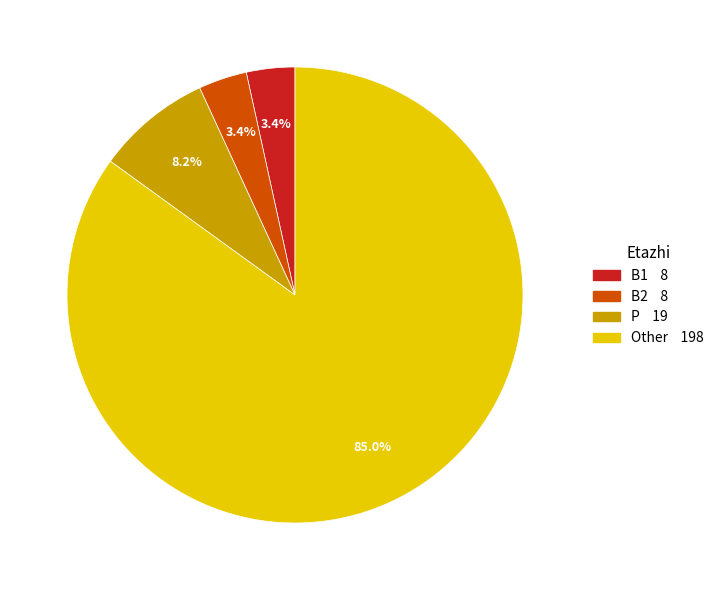

Does any single category account for the majority?

Yes